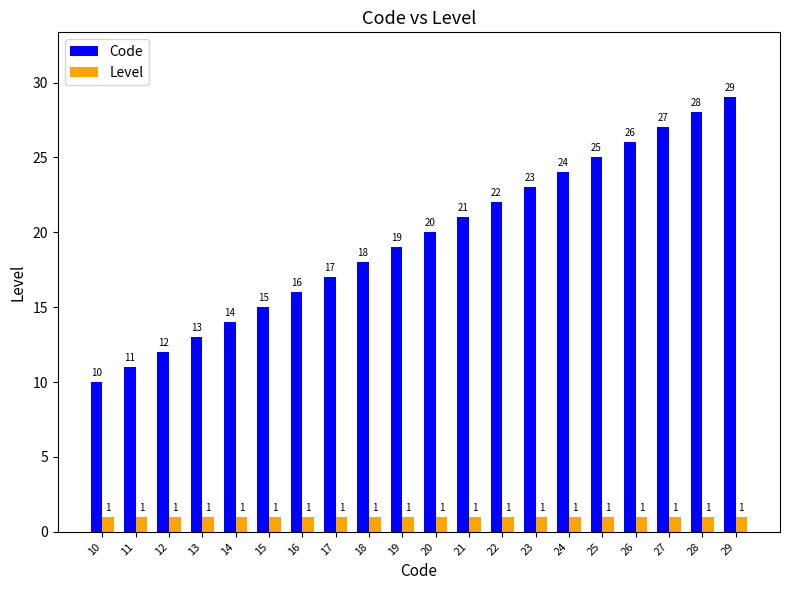

True or false: Code has a value of 19 at 19.

True